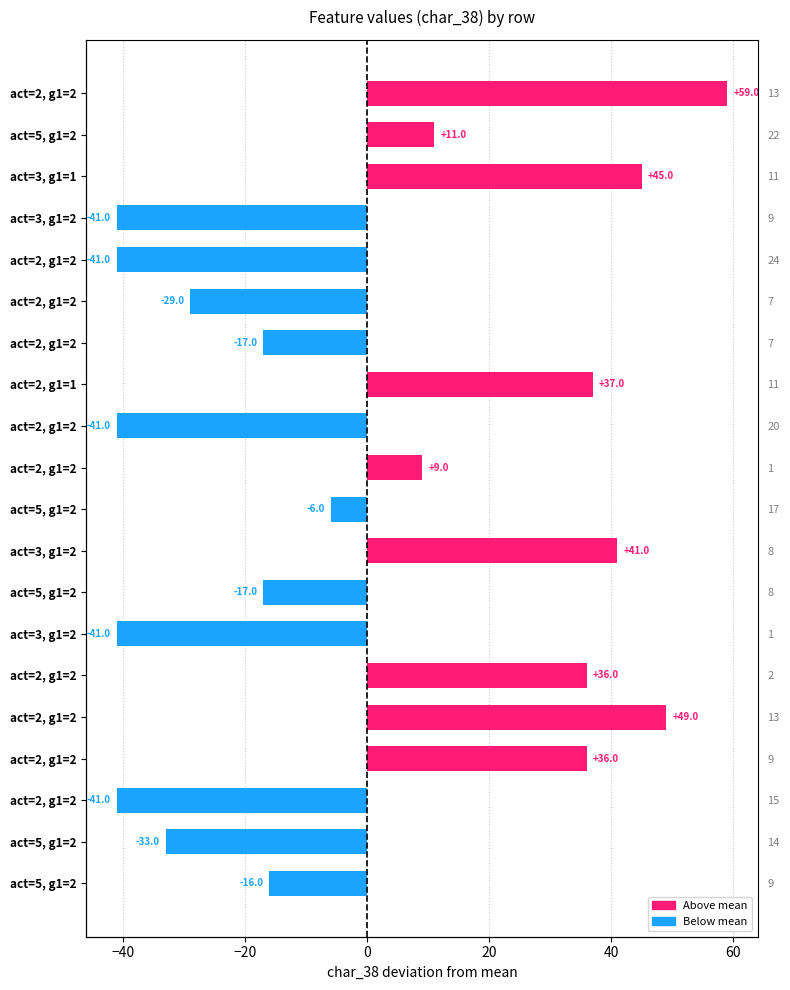

Is it true that the value at act=2, g1=2 is -72?

False